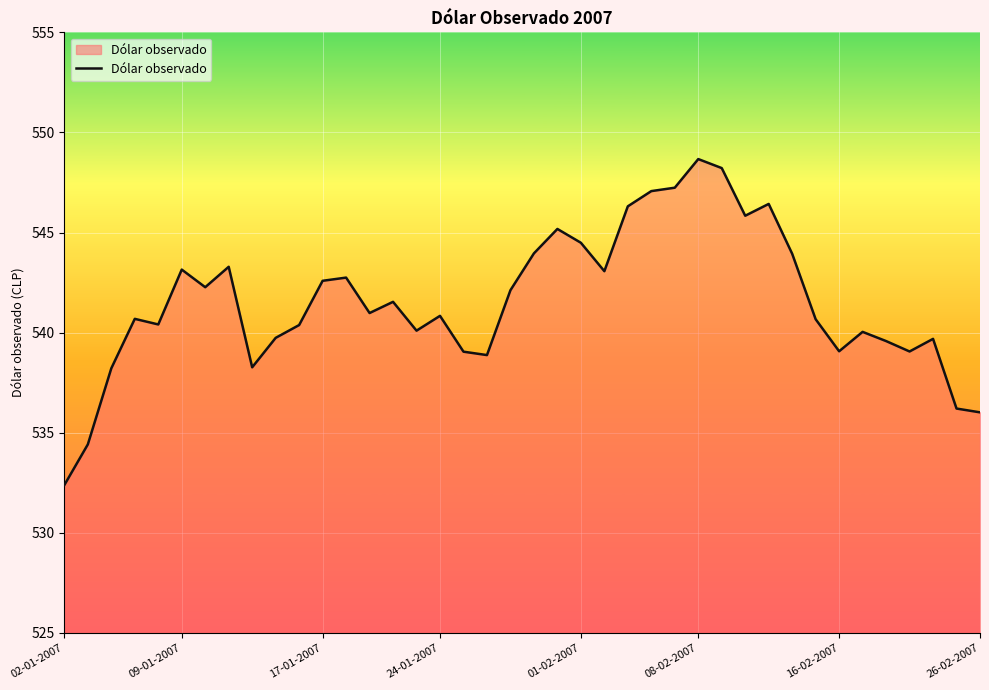

How many lines are shown in the chart?

1